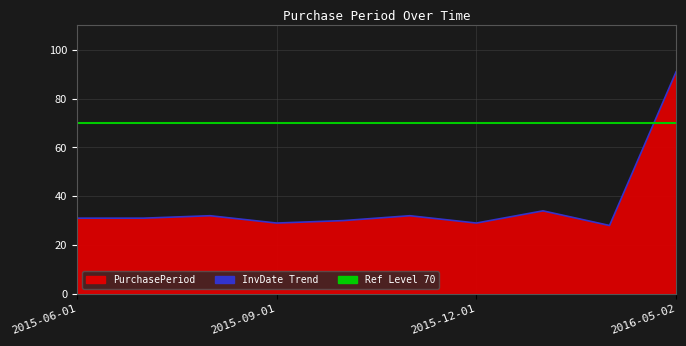

What is the difference between the values at 2015-06-01 and 2015-08-03?

1